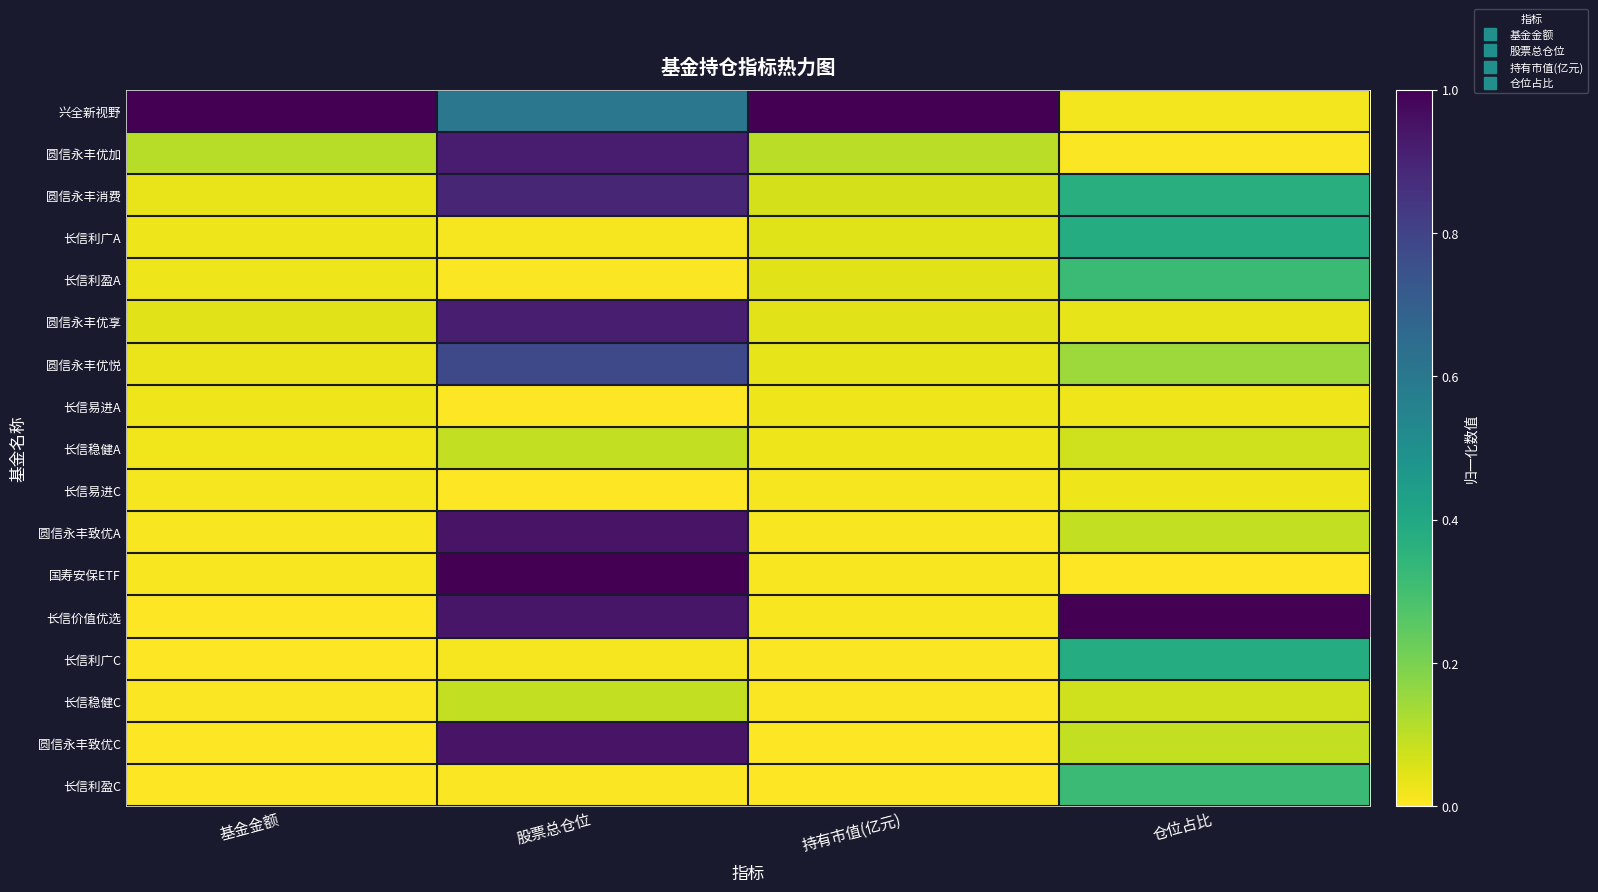

Reading right to left, list all the values displayed in this chart.

兴全新视野: 仓位占比=0.0	持有市值(亿元)=1.0	股票总仓位=0.6	基金金额=1.0
圆信永丰优加: 仓位占比=0.0	持有市值(亿元)=0.1	股票总仓位=0.9	基金金额=0.1
圆信永丰消费: 仓位占比=0.4	持有市值(亿元)=0.1	股票总仓位=0.9	基金金额=0.0
长信利广A: 仓位占比=0.4	持有市值(亿元)=0.1	股票总仓位=0.0	基金金额=0.0
长信利盈A: 仓位占比=0.3	持有市值(亿元)=0.0	股票总仓位=0.0	基金金额=0.0
圆信永丰优享: 仓位占比=0.0	持有市值(亿元)=0.0	股票总仓位=0.9	基金金额=0.0
圆信永丰优悦: 仓位占比=0.1	持有市值(亿元)=0.0	股票总仓位=0.8	基金金额=0.0
长信易进A: 仓位占比=0.0	持有市值(亿元)=0.0	股票总仓位=0.0	基金金额=0.0
长信稳健A: 仓位占比=0.1	持有市值(亿元)=0.0	股票总仓位=0.1	基金金额=0.0
长信易进C: 仓位占比=0.0	持有市值(亿元)=0.0	股票总仓位=0.0	基金金额=0.0
圆信永丰致优A: 仓位占比=0.1	持有市值(亿元)=0.0	股票总仓位=0.9	基金金额=0.0
国寿安保ETF: 仓位占比=0.0	持有市值(亿元)=0.0	股票总仓位=1.0	基金金额=0.0
长信价值优选: 仓位占比=1.0	持有市值(亿元)=0.0	股票总仓位=0.9	基金金额=0.0
长信利广C: 仓位占比=0.4	持有市值(亿元)=0.0	股票总仓位=0.0	基金金额=0.0
长信稳健C: 仓位占比=0.1	持有市值(亿元)=0.0	股票总仓位=0.1	基金金额=0.0
圆信永丰致优C: 仓位占比=0.1	持有市值(亿元)=0.0	股票总仓位=0.9	基金金额=0.0
长信利盈C: 仓位占比=0.3	持有市值(亿元)=0.0	股票总仓位=0.0	基金金额=0.0